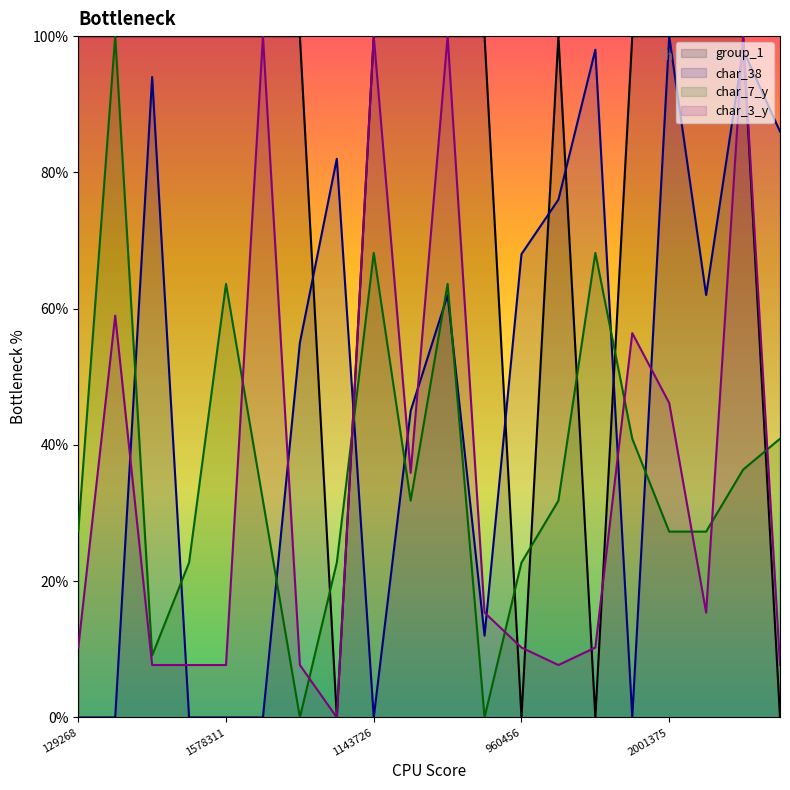

Which series changed the most between 960456 and 791444?

group_1